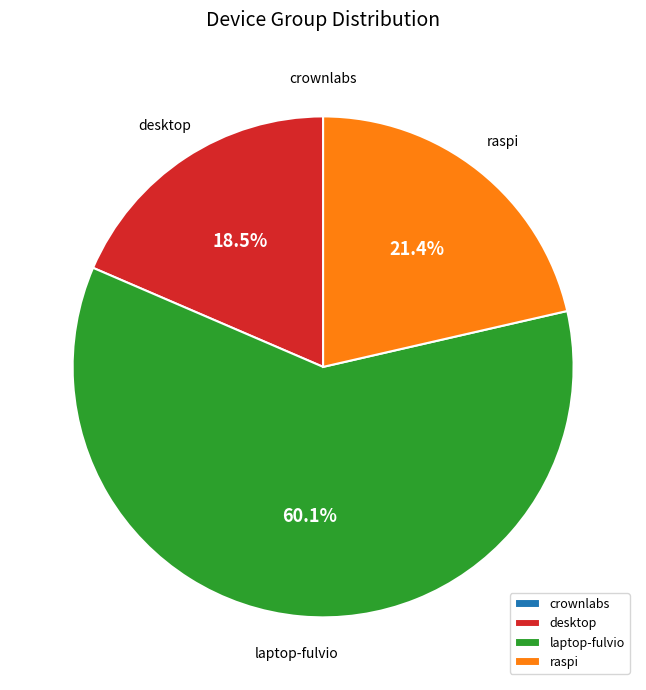

Combined, what portion of the pie is laptop-fulvio and raspi?

81.5%